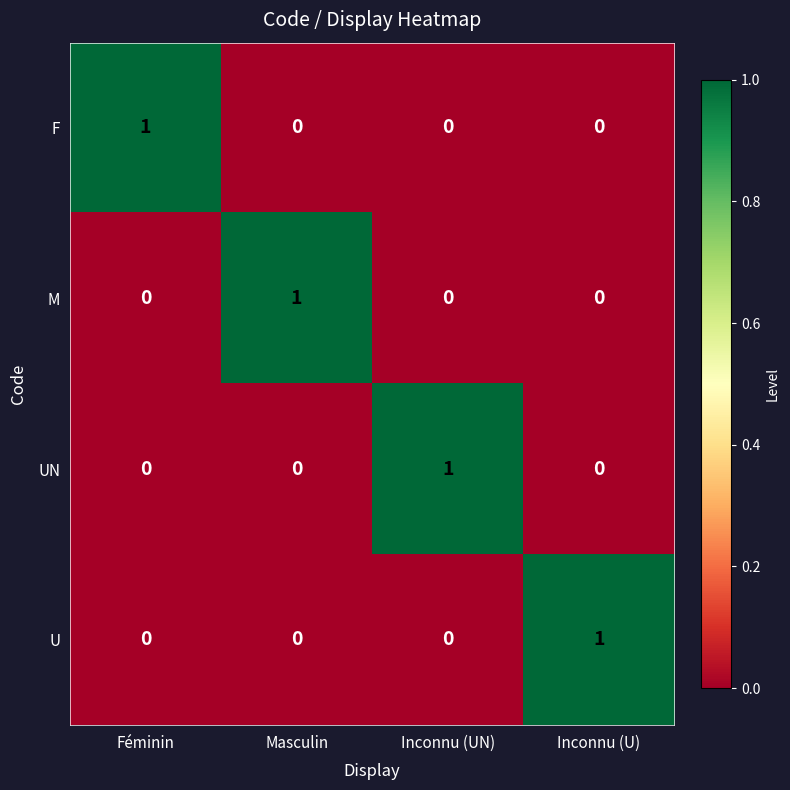

Count the U values in the range 0 to 1.

4